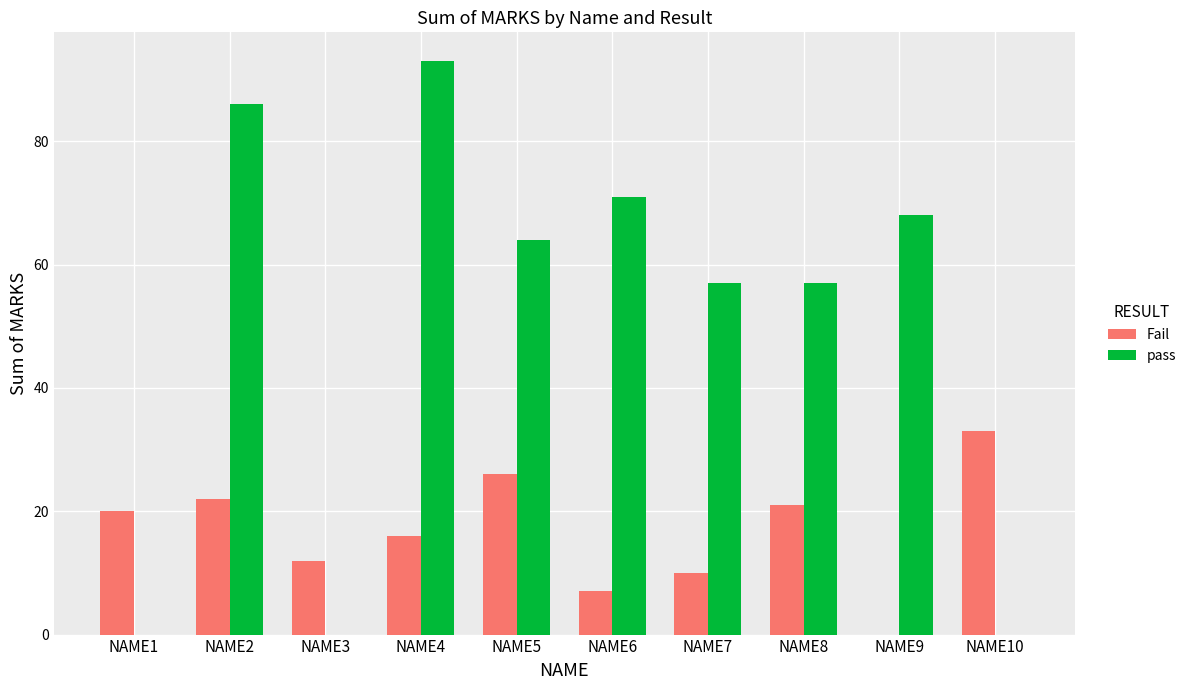

True or false: pass has a value of 57 at NAME7.

True